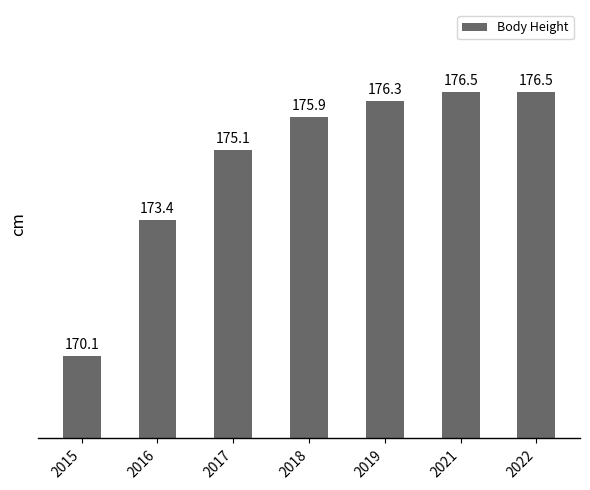

How many bars are there in total?

7